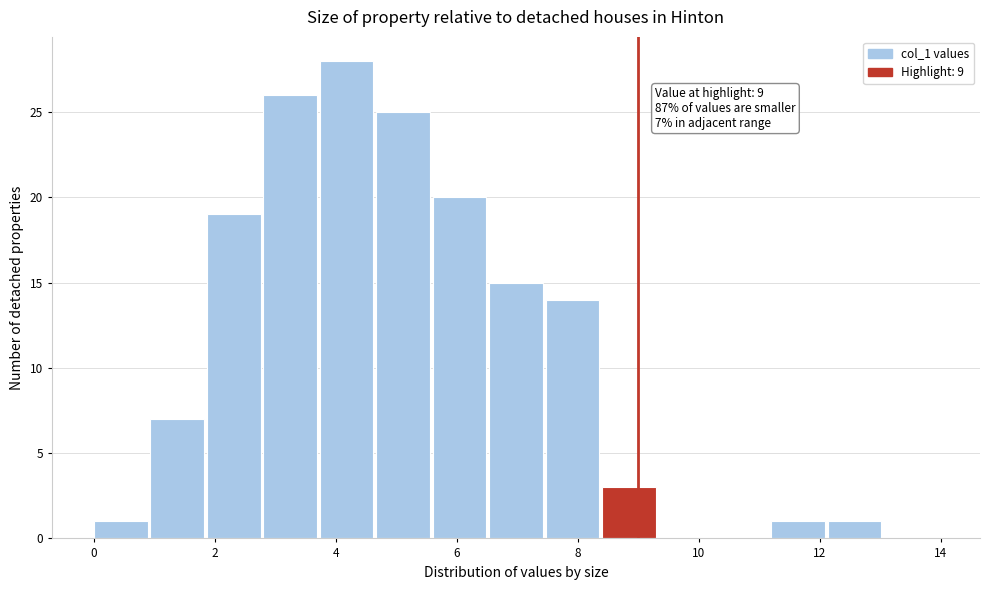

Which range on the x-axis has the tallest bar?

3.8 to 4.6